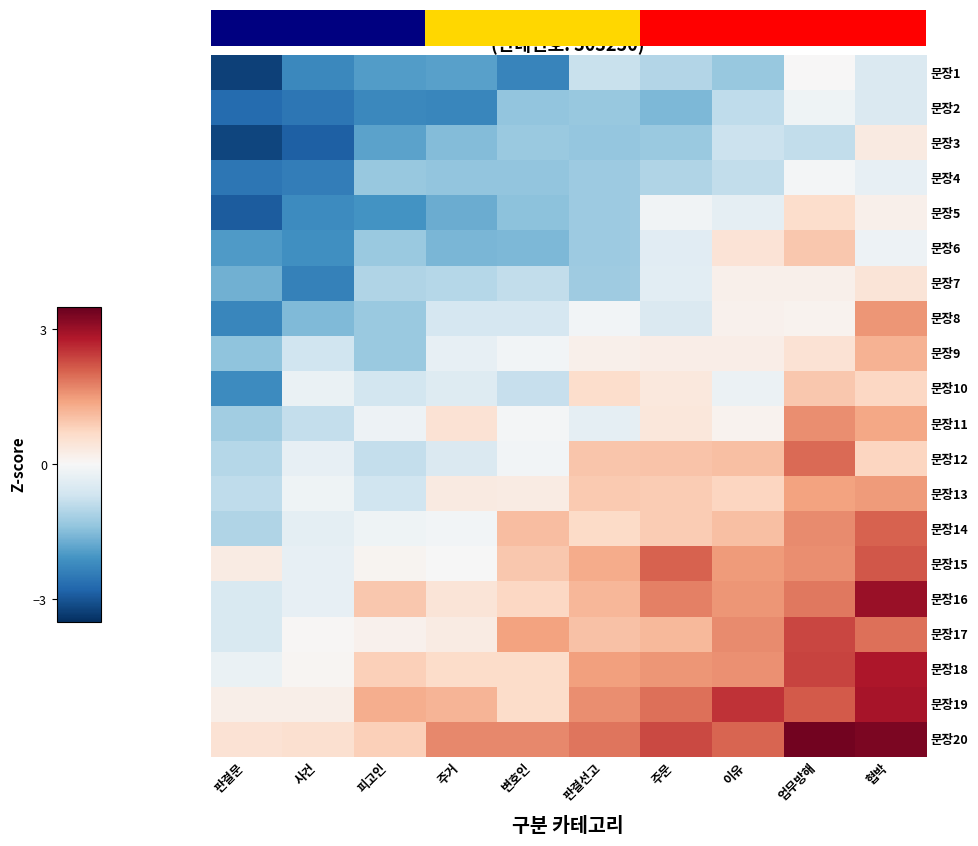

Reading left to right, what are all the values shown in this chart?

문장1: 판결문=-3.3	사건=-2.2	피고인=-2.0	주거=-1.9	변호인=-2.3	판결선고=-0.8	주문=-1.0	이유=-1.3	업무방해=0.0	협박=-0.5
문장2: 판결문=-2.7	사건=-2.5	피고인=-2.2	주거=-2.3	변호인=-1.4	판결선고=-1.3	주문=-1.6	이유=-0.9	업무방해=-0.1	협박=-0.5
문장3: 판결문=-3.2	사건=-2.8	피고인=-1.9	주거=-1.5	변호인=-1.3	판결선고=-1.4	주문=-1.3	이유=-0.7	업무방해=-0.9	협박=0.3
문장4: 판결문=-2.5	사건=-2.4	피고인=-1.3	주거=-1.4	변호인=-1.4	판결선고=-1.3	주문=-1.1	이유=-0.9	업무방해=-0.1	협박=-0.3
문장5: 판결문=-2.9	사건=-2.2	피고인=-2.1	주거=-1.7	변호인=-1.4	판결선고=-1.3	주문=-0.1	이유=-0.3	업무방해=0.6	협박=0.2
문장6: 판결문=-2.0	사건=-2.1	피고인=-1.3	주거=-1.6	변호인=-1.6	판결선고=-1.3	주문=-0.4	이유=0.5	업무방해=0.9	협박=-0.2
문장7: 판결문=-1.7	사건=-2.4	피고인=-1.0	주거=-1.0	변호인=-0.9	판결선고=-1.2	주문=-0.4	이유=0.2	업무방해=0.2	협박=0.5
문장8: 판결문=-2.3	사건=-1.5	피고인=-1.3	주거=-0.6	변호인=-0.6	판결선고=-0.1	주문=-0.5	이유=0.2	업무방해=0.1	협박=1.6
문장9: 판결문=-1.4	사건=-0.7	피고인=-1.3	주거=-0.3	변호인=-0.1	판결선고=0.2	주문=0.2	이유=0.2	업무방해=0.5	협박=1.2
문장10: 판결문=-2.2	사건=-0.2	피고인=-0.6	주거=-0.5	변호인=-0.8	판결선고=0.6	주문=0.4	이유=-0.2	업무방해=0.9	협박=0.7
문장11: 판결문=-1.2	사건=-0.8	피고인=-0.2	주거=0.5	변호인=-0.1	판결선고=-0.3	주문=0.4	이유=0.1	업무방해=1.6	협박=1.4
문장12: 판결문=-1.0	사건=-0.3	피고인=-0.8	주거=-0.5	변호인=-0.1	판결선고=1.0	주문=1.0	이유=1.0	업무방해=2.0	협박=0.7
문장13: 판결문=-0.9	사건=-0.1	피고인=-0.7	주거=0.3	변호인=0.3	판결선고=0.9	주문=0.9	이유=0.7	업무방해=1.4	협박=1.5
문장14: 판결문=-1.1	사건=-0.3	피고인=-0.1	주거=-0.1	변호인=1.1	판결선고=0.7	주문=0.9	이유=1.1	업무방해=1.7	협박=2.1
문장15: 판결문=0.3	사건=-0.3	피고인=0.1	주거=-0.0	변호인=0.9	판결선고=1.3	주문=2.1	이유=1.5	업무방해=1.6	협박=2.2
문장16: 판결문=-0.5	사건=-0.3	피고인=1.0	주거=0.4	변호인=0.7	판결선고=1.2	주문=1.8	이유=1.5	업무방해=1.8	협박=3.0
문장17: 판결문=-0.5	사건=0.0	피고인=0.1	주거=0.3	변호인=1.4	판결선고=1.0	주문=1.1	이유=1.7	업무방해=2.3	협박=1.9
문장18: 판결문=-0.2	사건=0.1	피고인=0.8	주거=0.6	변호인=0.6	판결선고=1.4	주문=1.6	이유=1.6	업무방해=2.4	협박=2.8
문장19: 판결문=0.2	사건=0.2	피고인=1.3	주거=1.2	변호인=0.7	판결선고=1.6	주문=1.9	이유=2.5	업무방해=2.1	협박=2.9
문장20: 판결문=0.5	사건=0.5	피고인=0.8	주거=1.7	변호인=1.7	판결선고=1.9	주문=2.3	이유=2.0	업무방해=3.4	협박=3.3